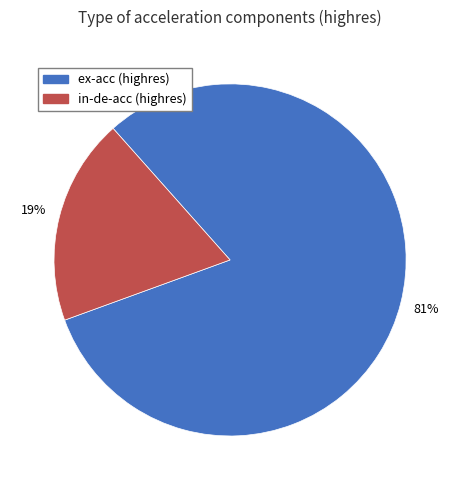

Between in-de-acc (highres) and ex-acc (highres), which is larger?

ex-acc (highres)